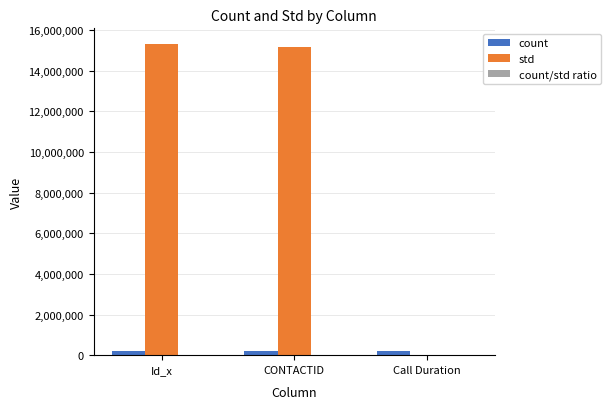

Does the chart contain stacked bars?

No